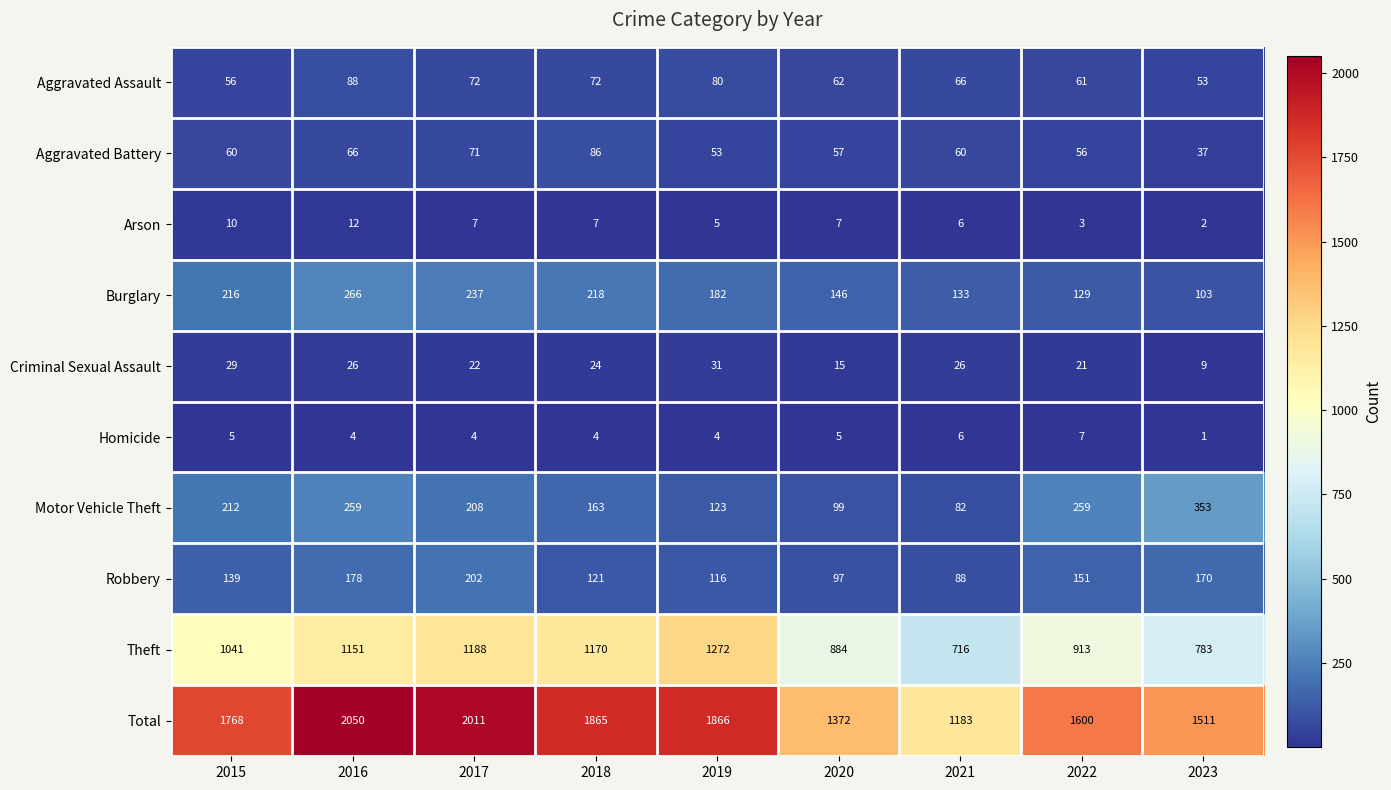

What is the difference between the Aggravated Assault values at 2023 and 2017?

19